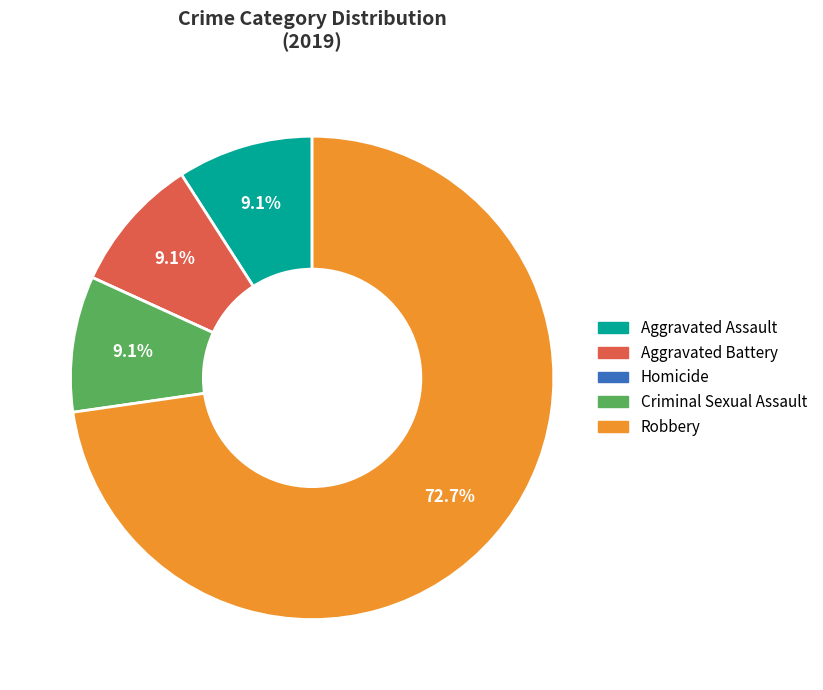

What is the largest slice in the pie chart?

Robbery